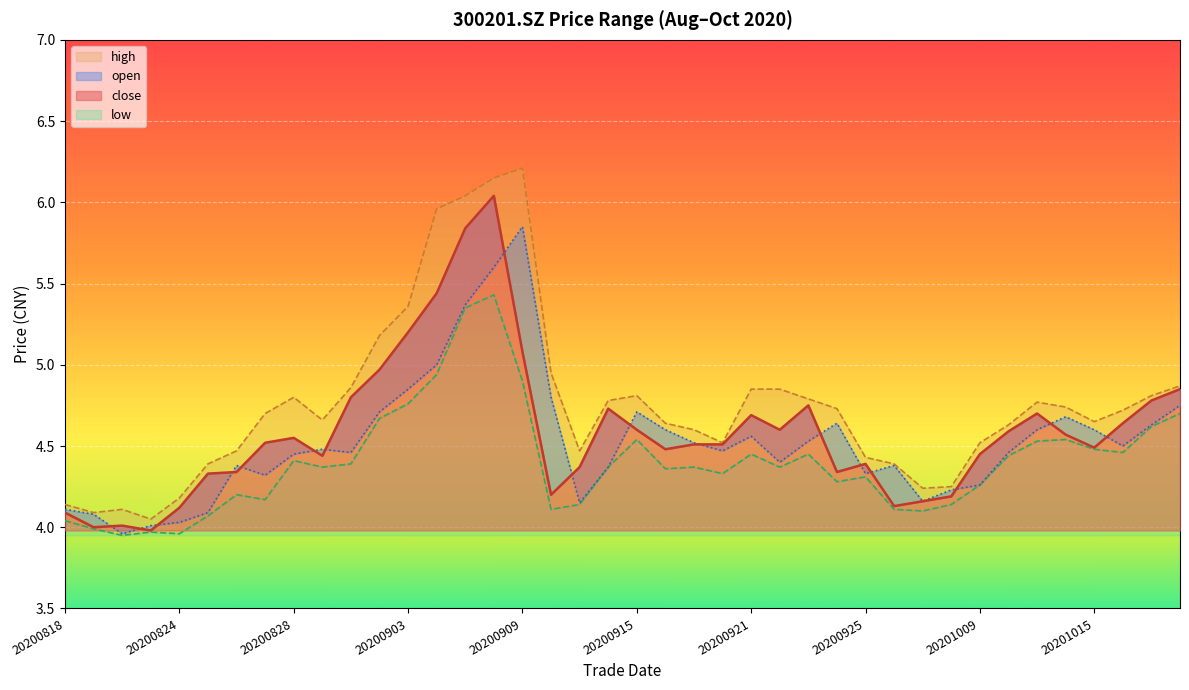

What is the difference between the second highest and second lowest values in the high series?

2.1